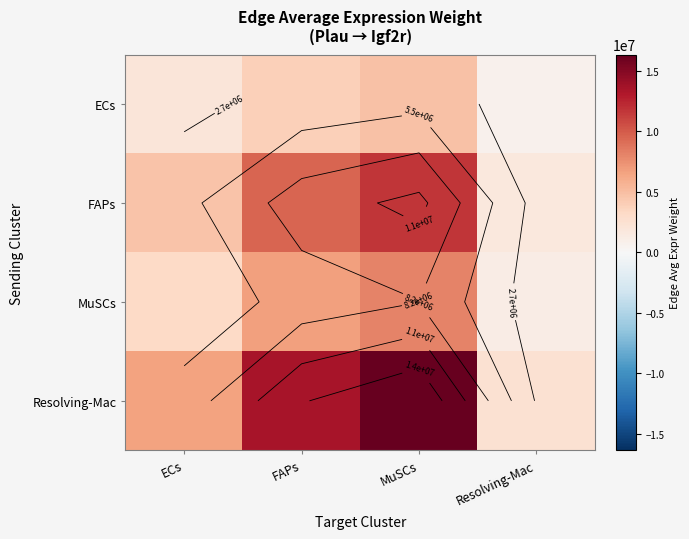

What is the sum of all MuSCs values?

19342113.4